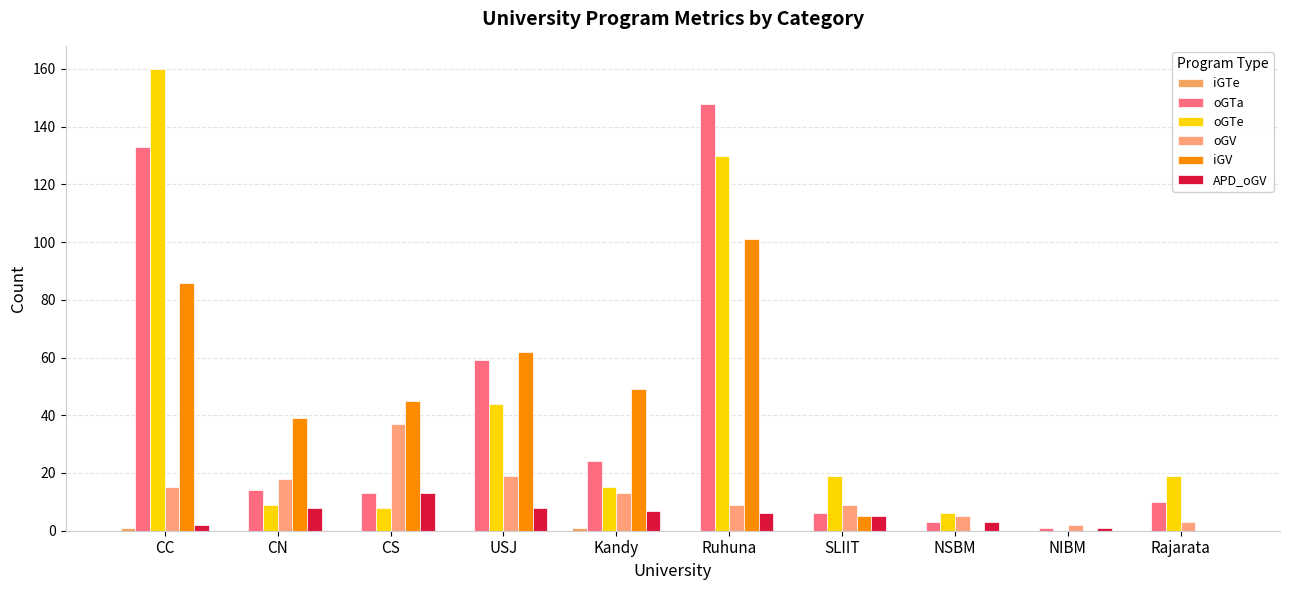

How many groups of bars are there?

10